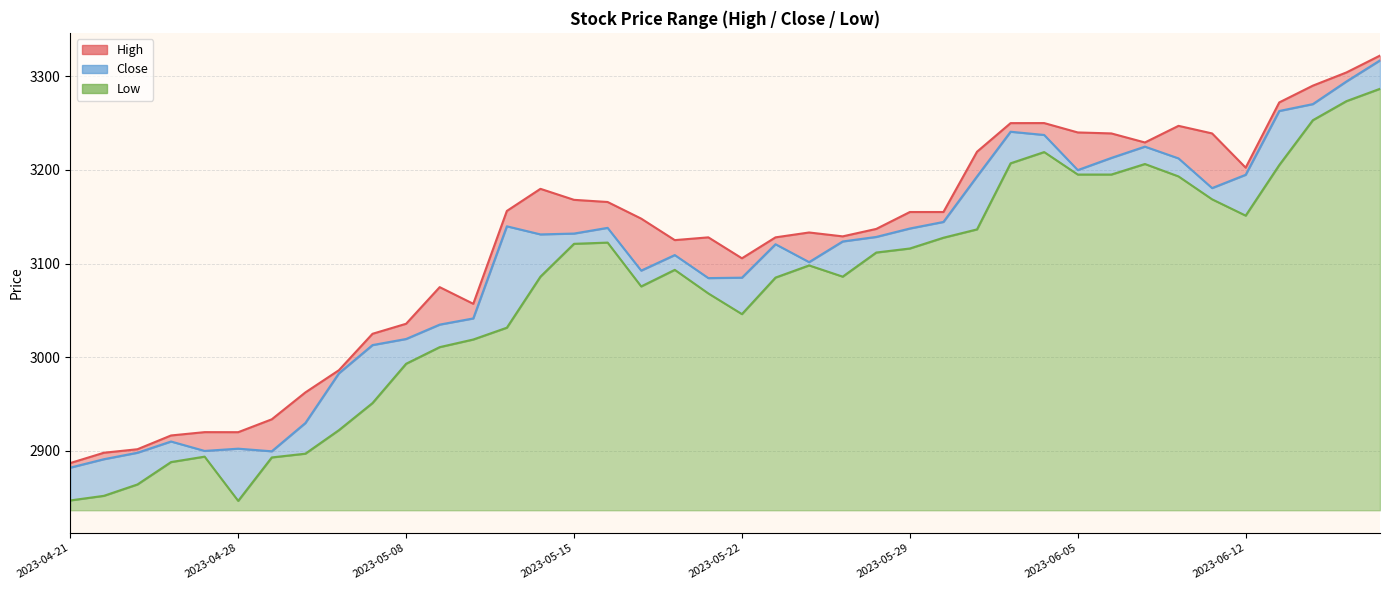

True or false: Low and Close cross at least once.

False